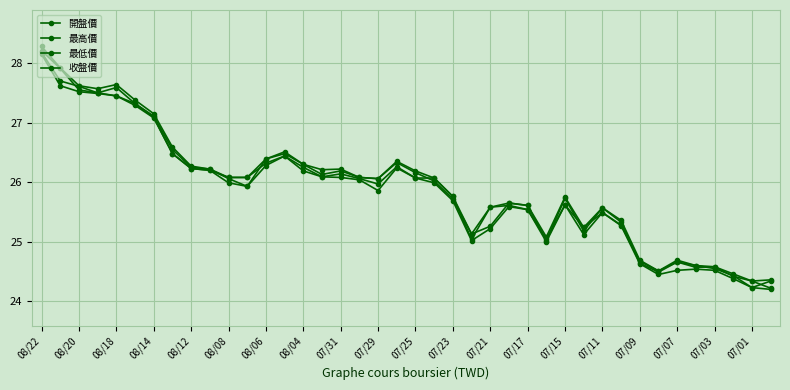

What is the average value of the 最高價 series?

26.0